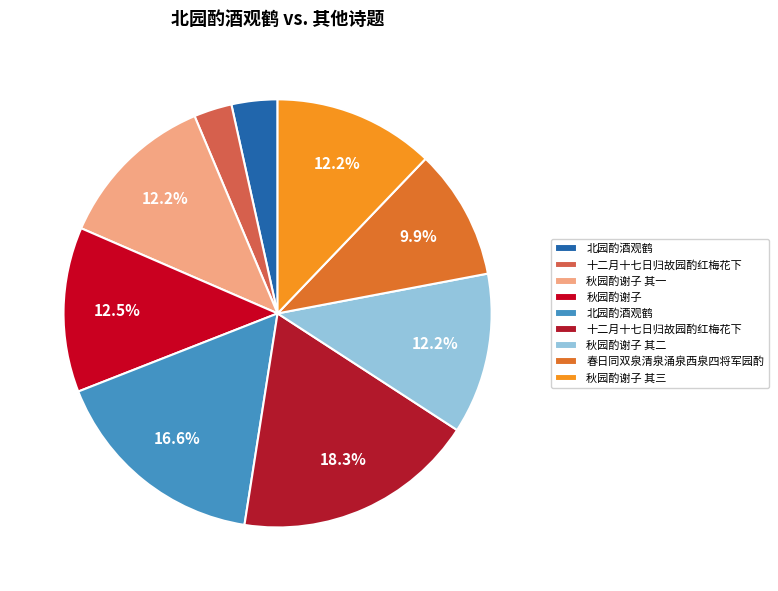

How many segments does this pie chart have?

9